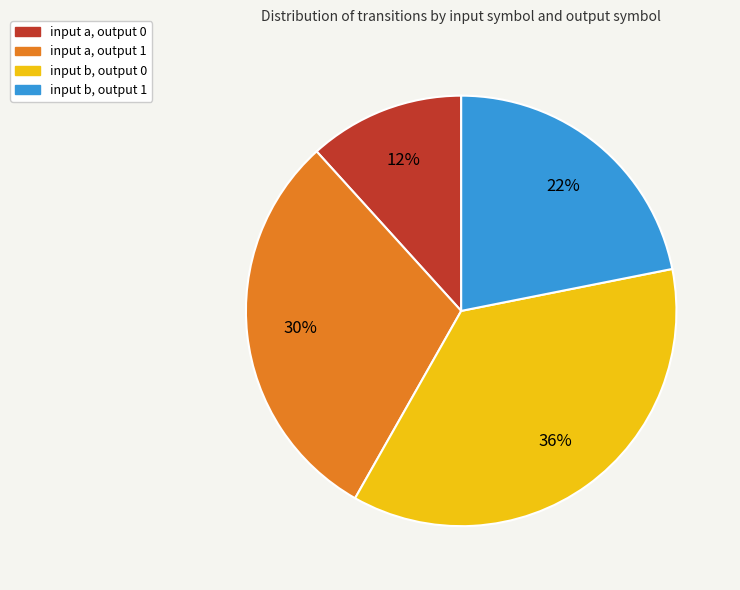

The input b, output 0 slice represents 47% of the pie. True or false?

False